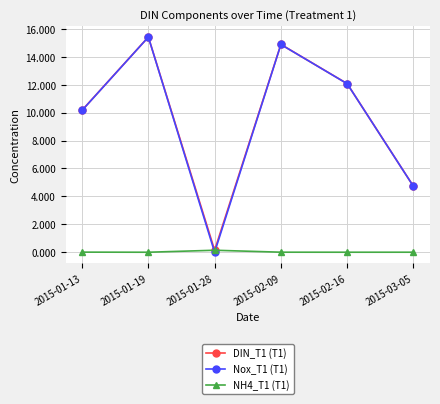

What is the greatest value displayed?

15.4